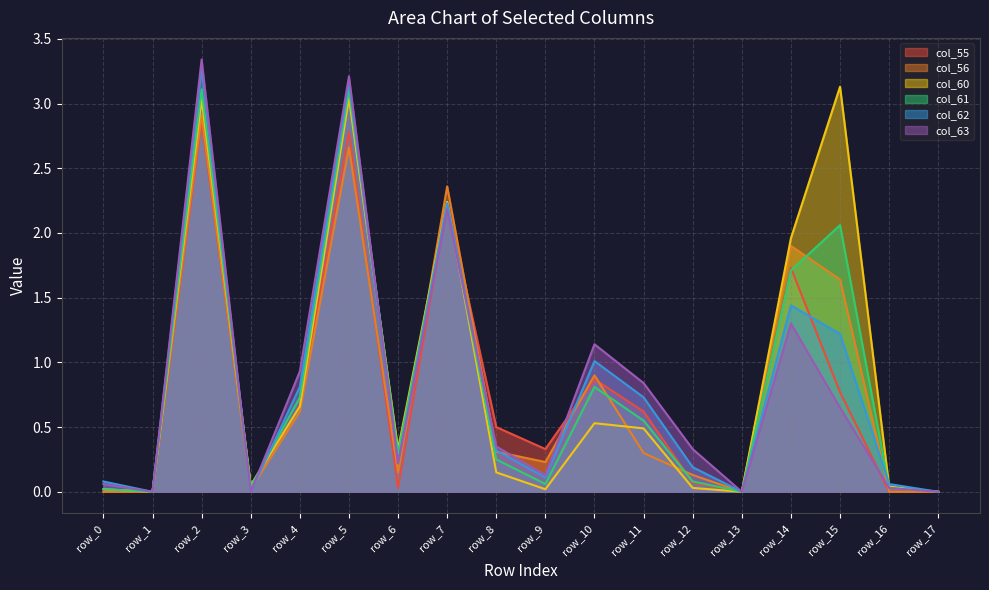

What are all the series names shown in the legend?

col_55, col_56, col_60, col_61, col_62, col_63